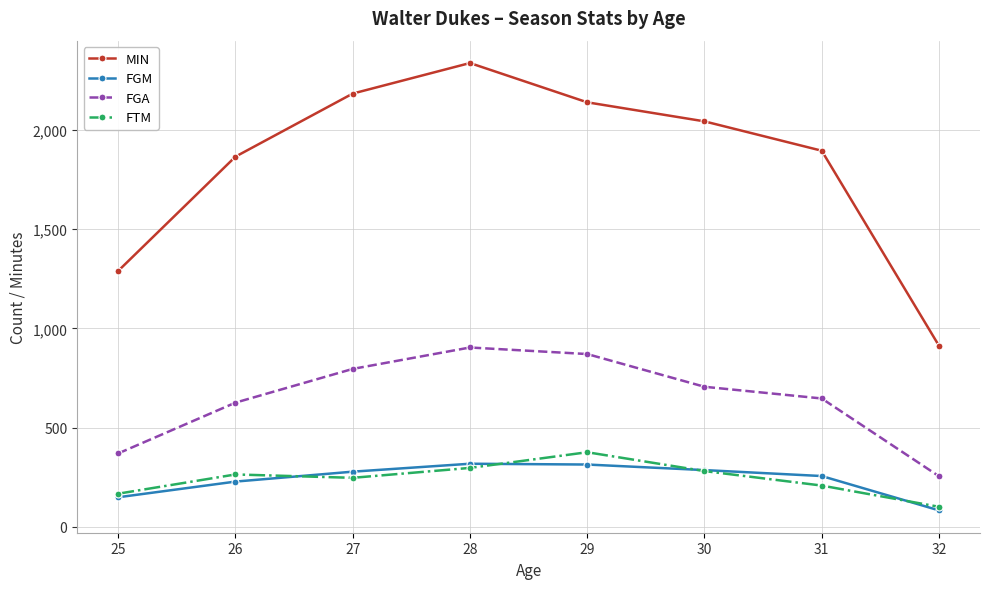

Which series changed the most between 25 and 27?

MIN